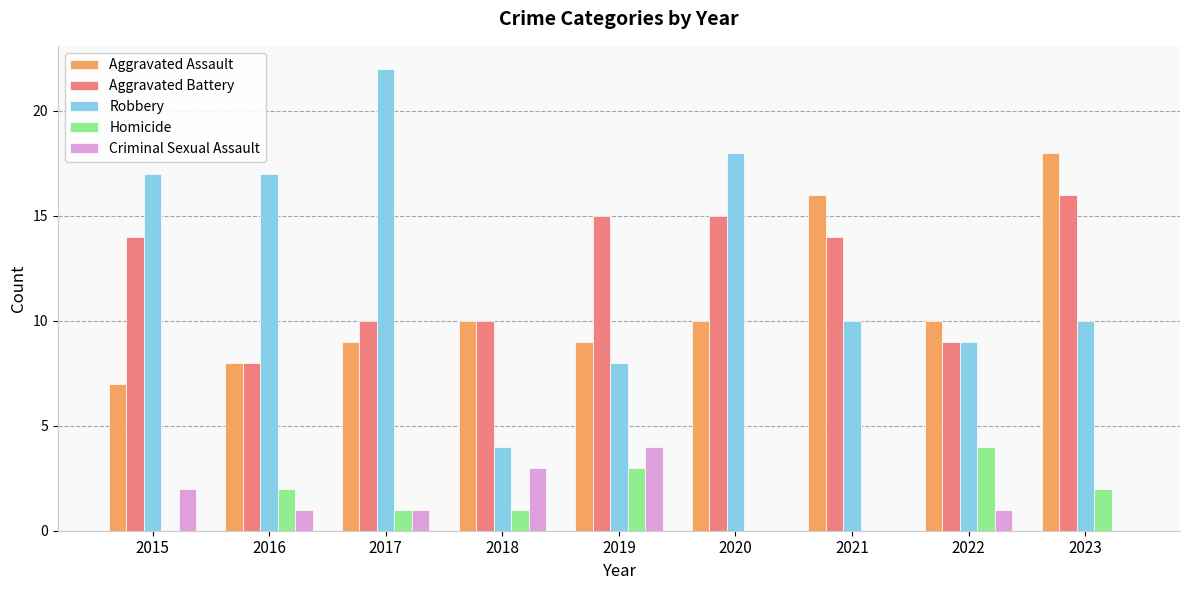

What is the sum of all Homicide values?

13